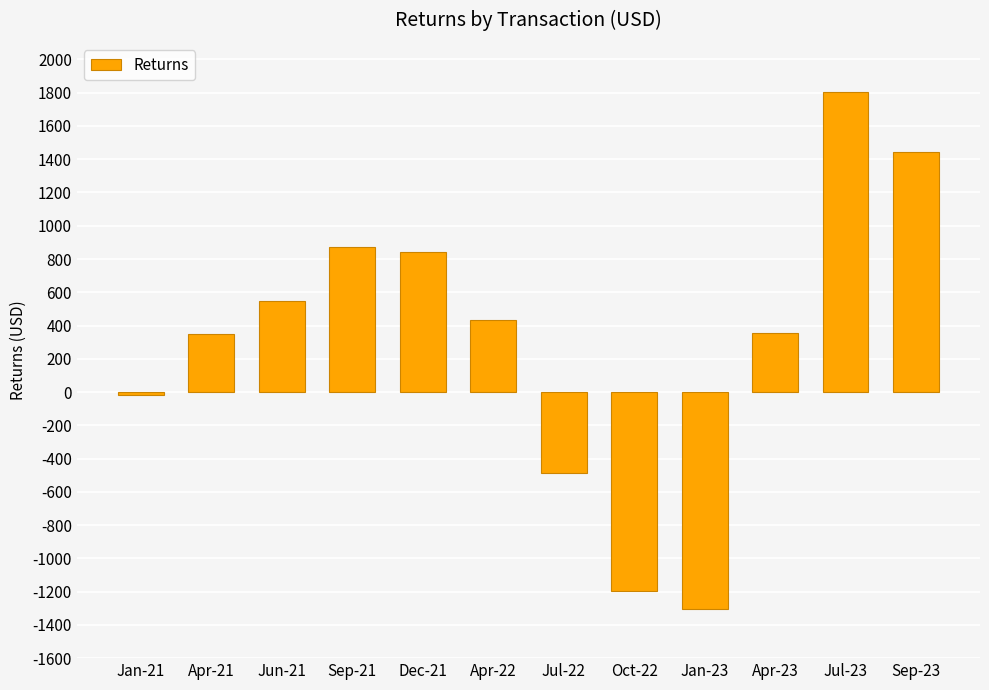

Does the chart contain stacked bars?

No